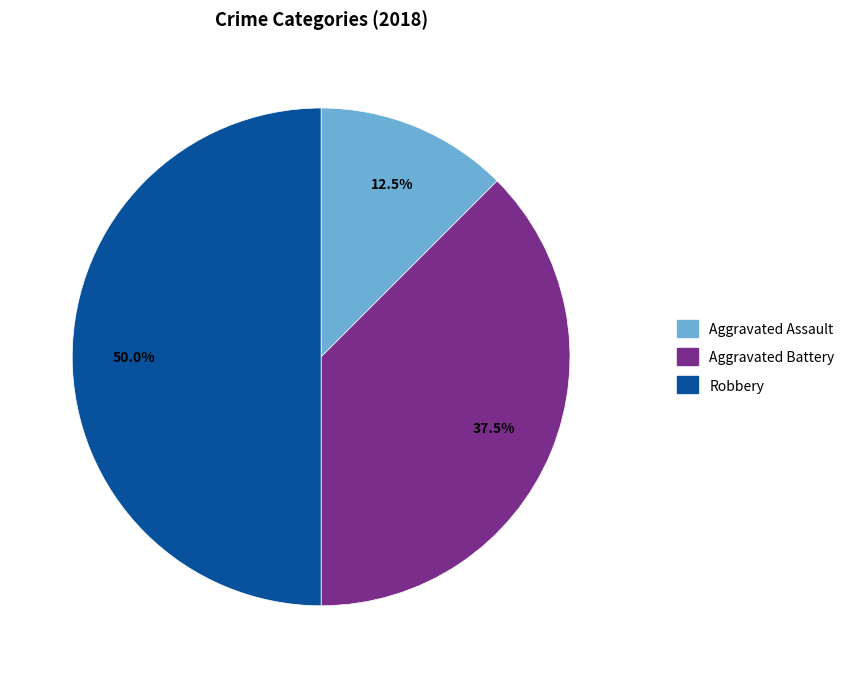

Do Robbery and Aggravated Assault together represent more than half of the pie?

Yes